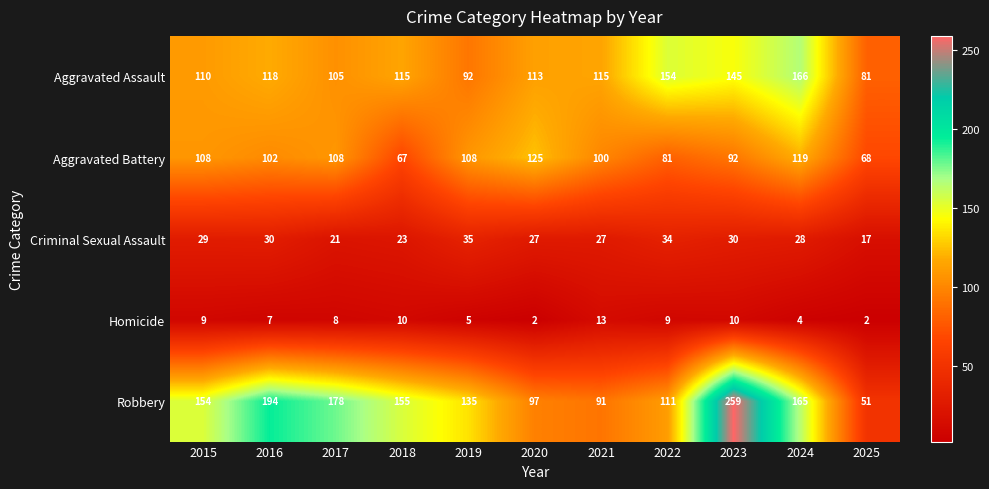

How many categories are shown in the chart?

11